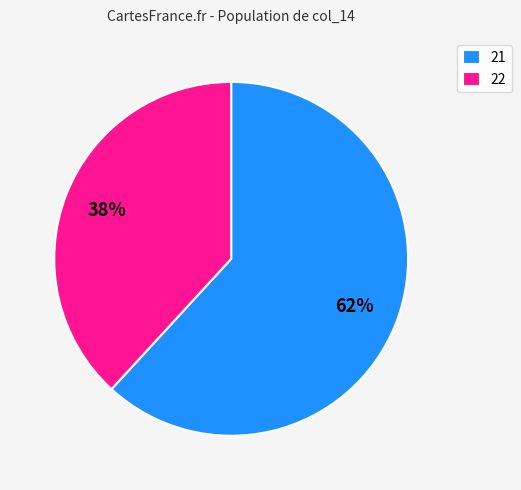

Count the number of slices in the pie.

2